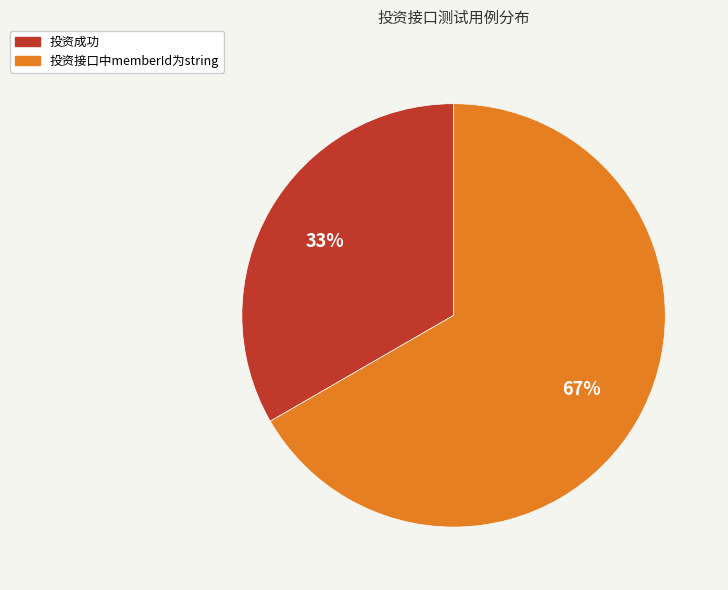

Rank the categories by value from lowest to highest.

投资成功, 投资接口中memberId为string